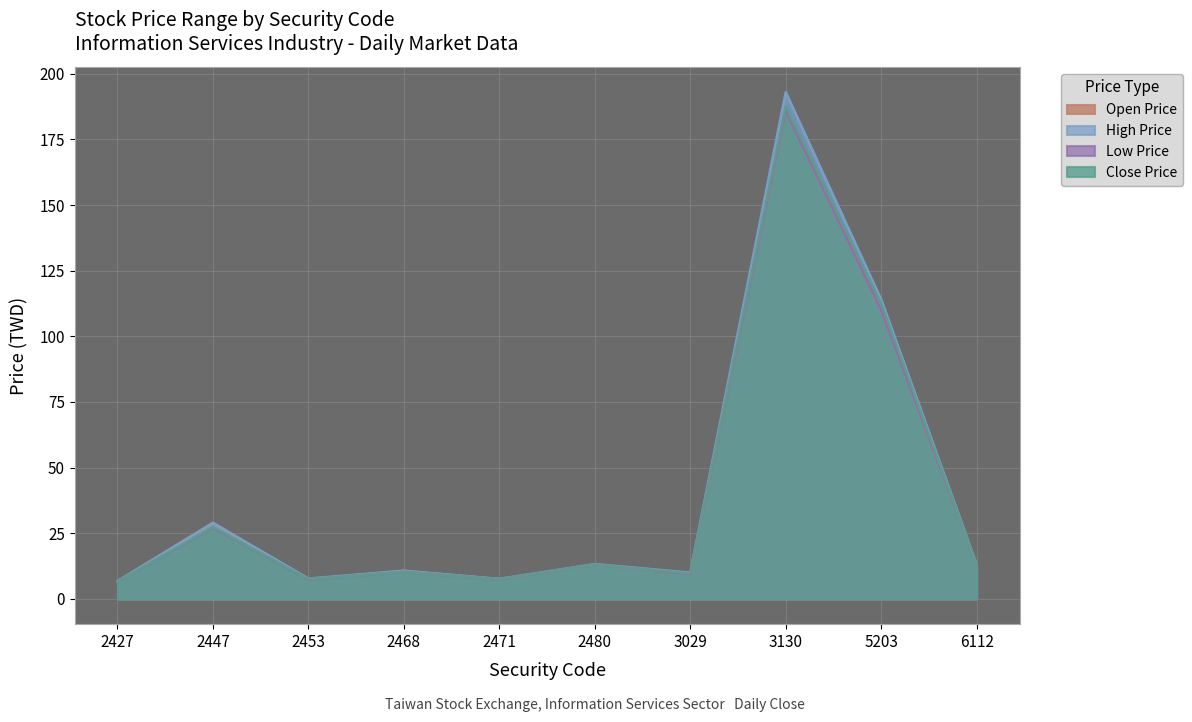

What is the value of the Close Price point at the 3rd from the left?

7.5